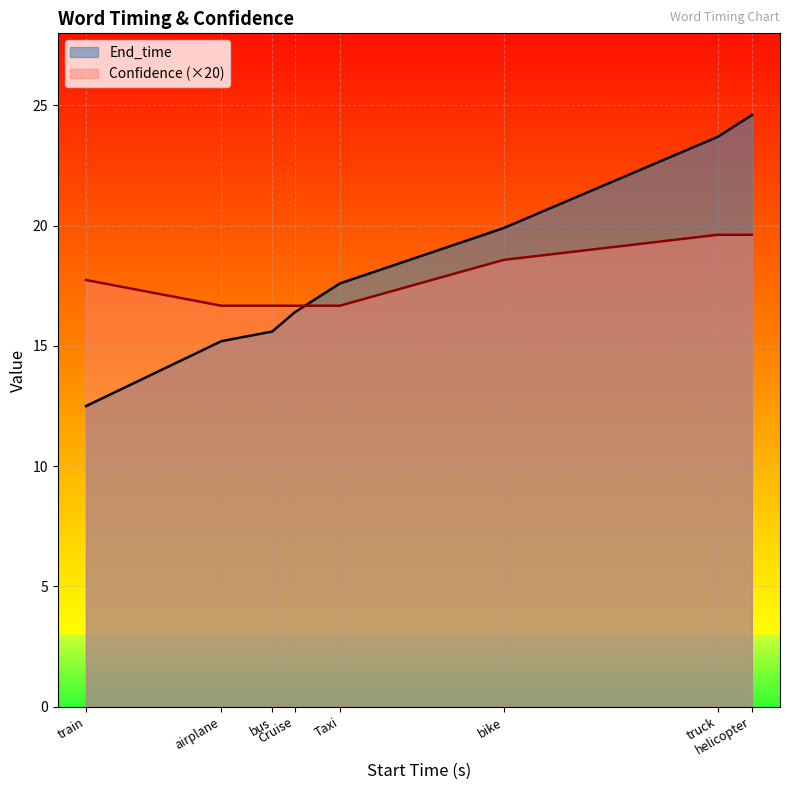

Which series has the largest range (max minus min)?

End_time